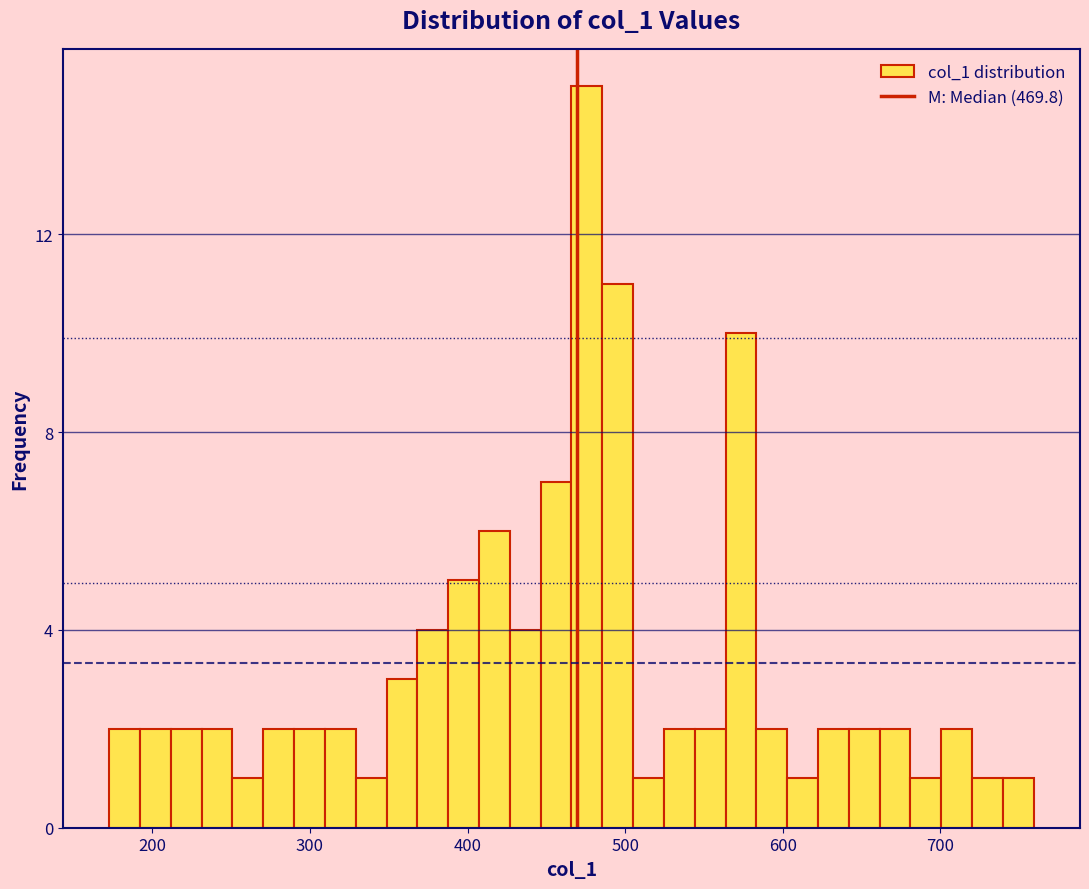

Around what value on the x-axis is the tallest bar? Give the approximate position of its centre, as read against the axis.

480